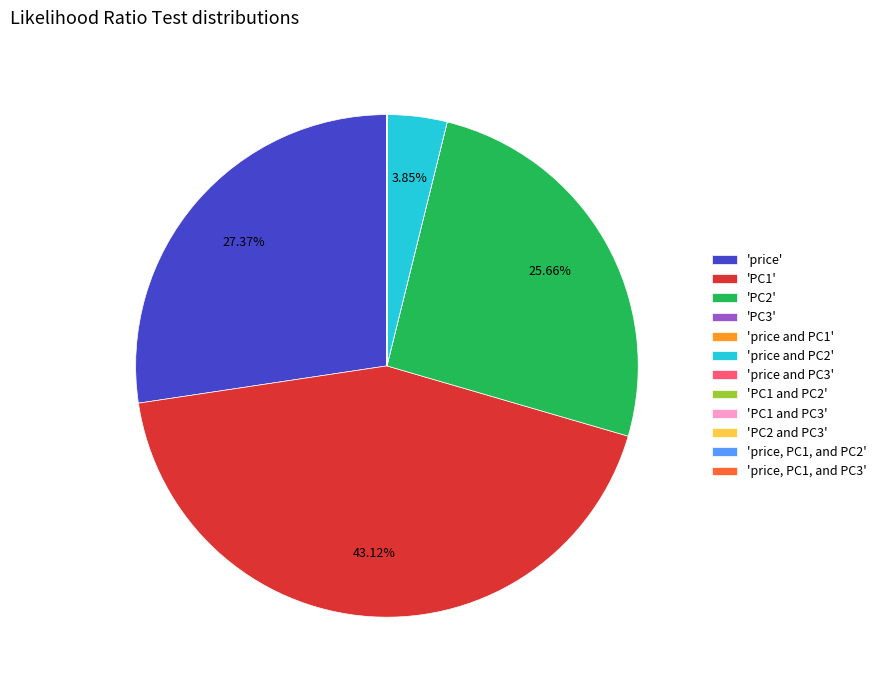

Does 'PC2' account for over 50% of the chart?

No